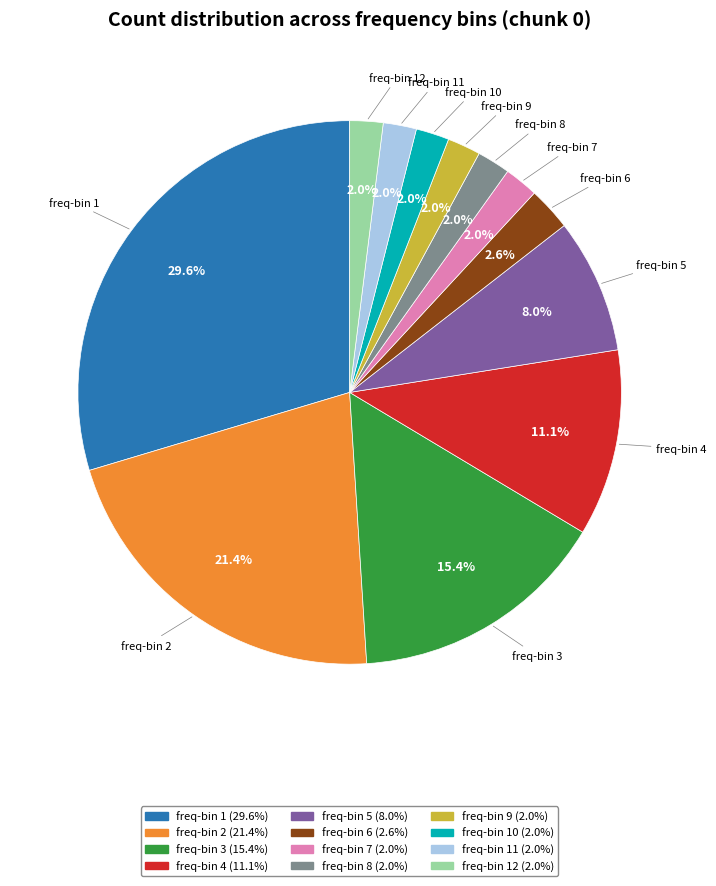

To the nearest percent, what is the average slice percentage?

8%